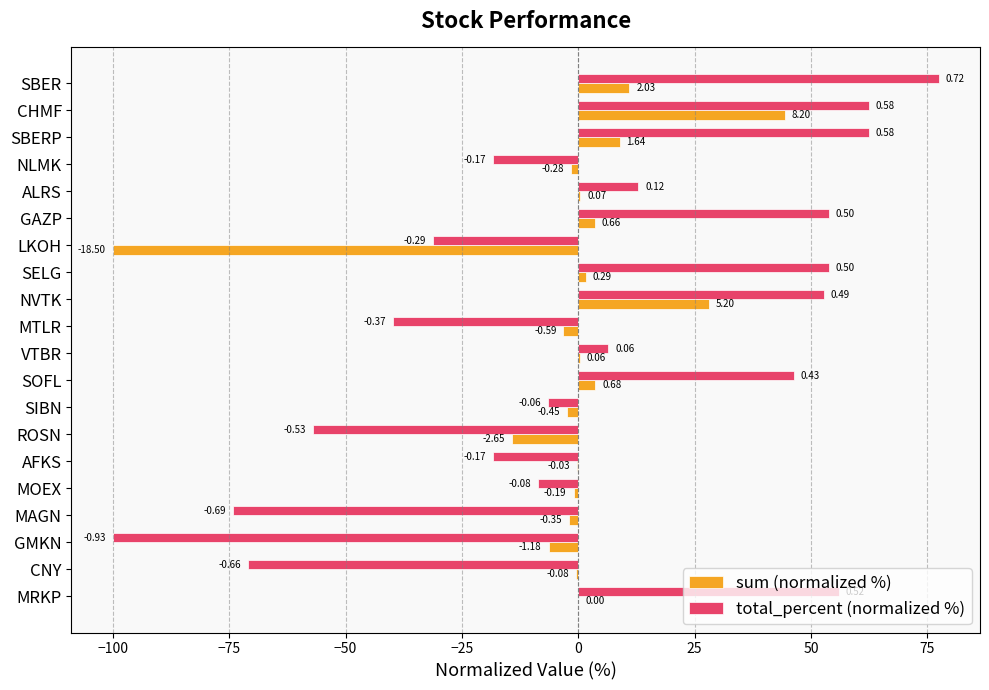

What is the difference between the second highest and minimum values in the sum (normalized %) series?

128.1